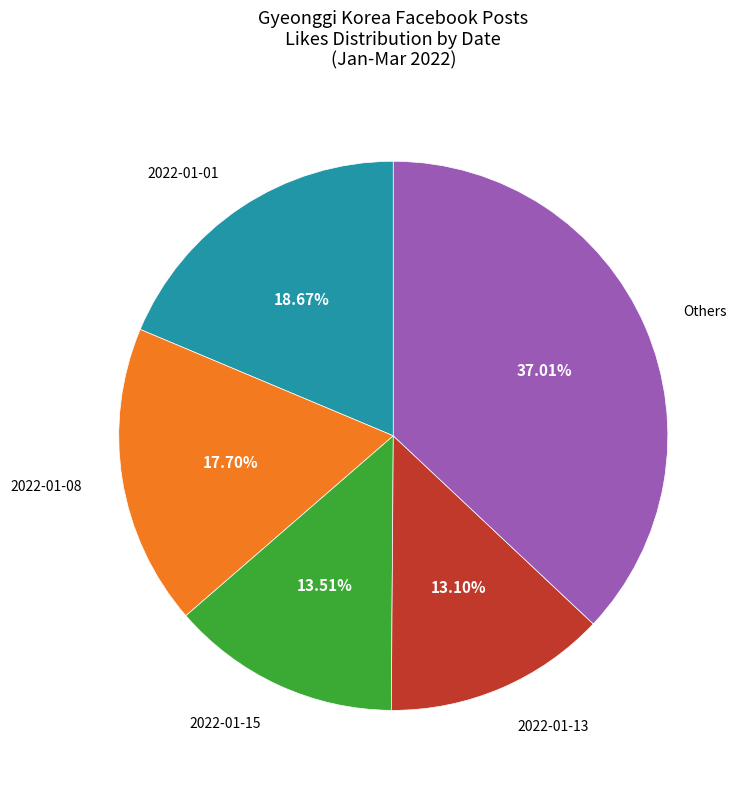

Is there a majority slice in this chart?

No